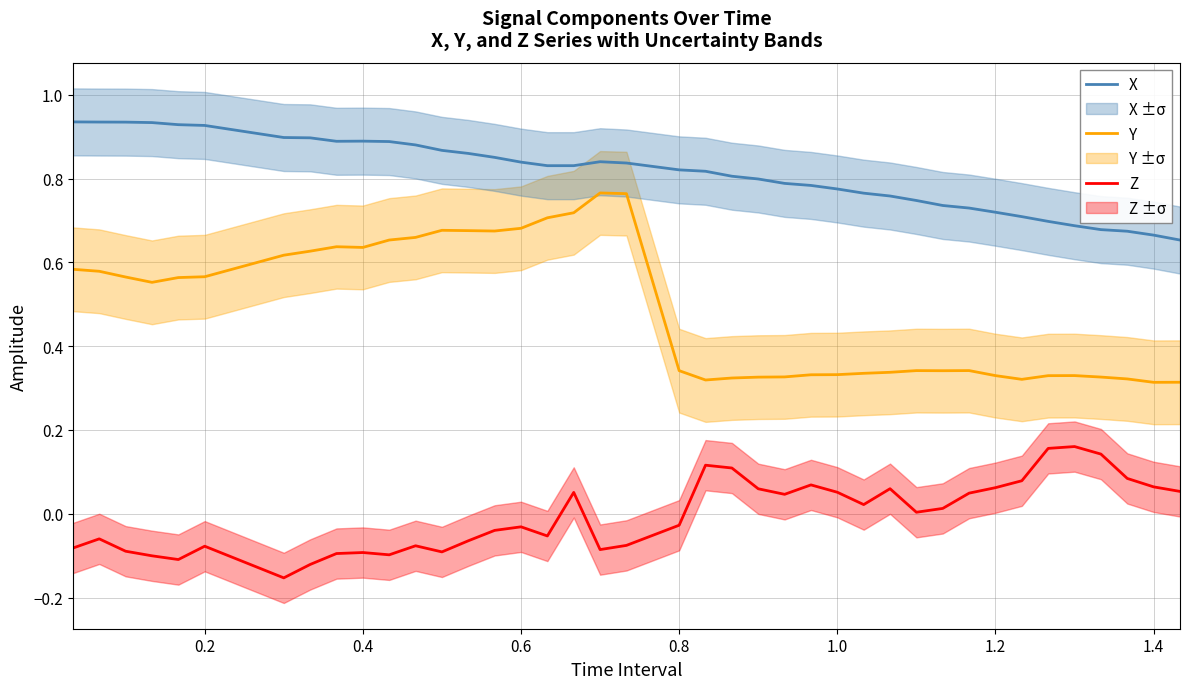

How many interior local valleys does the X series have?

2